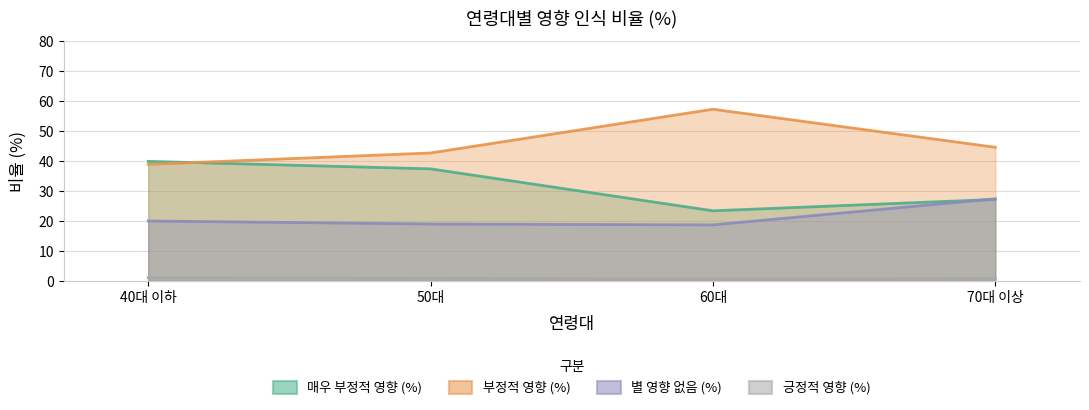

At which label is 부정적 영향 (%) closest to 48?

70대 이상